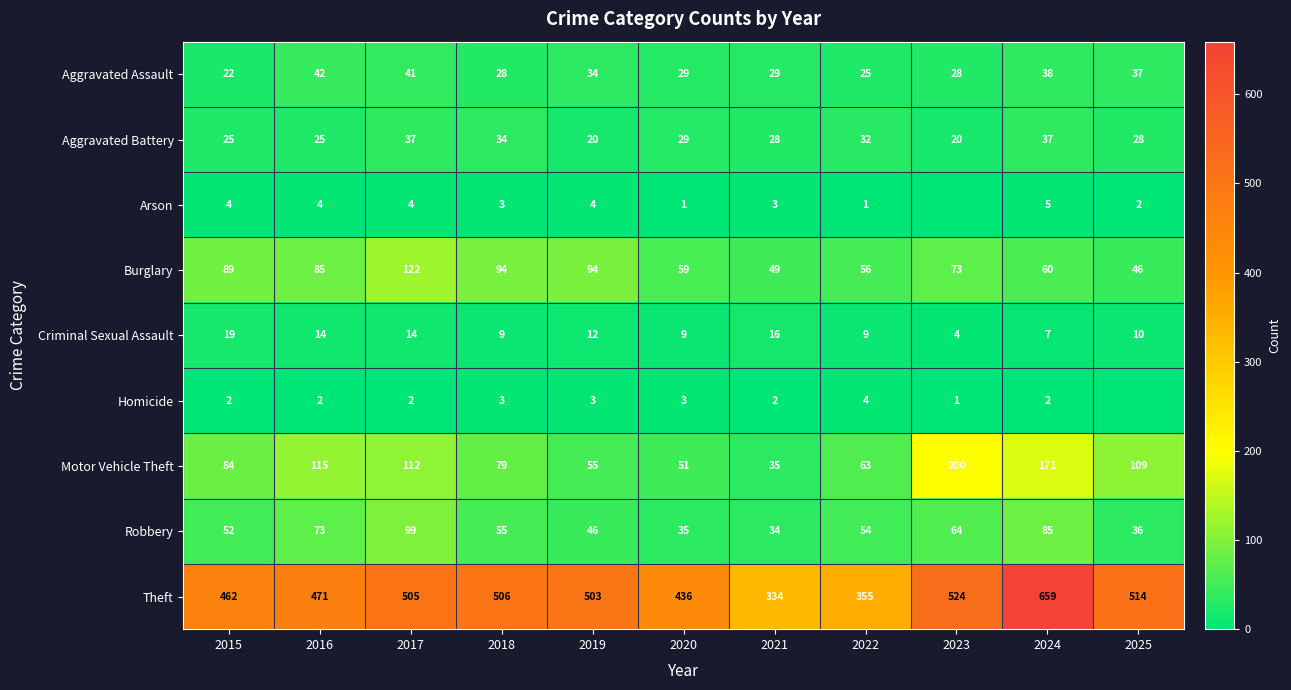

The value of Homicide at 2020 is 1. True or false?

False